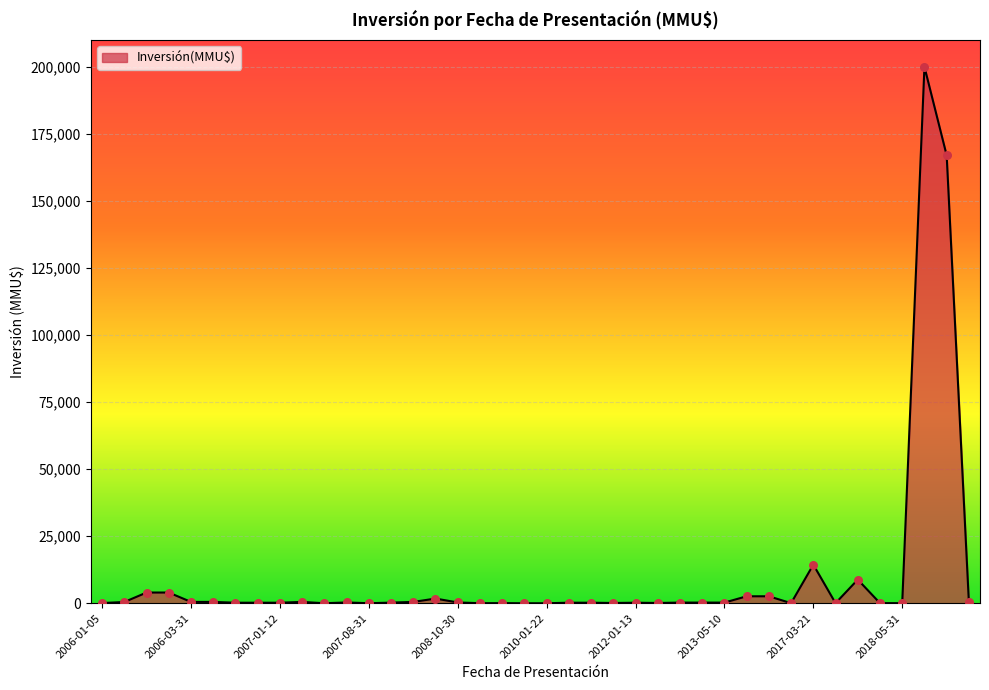

What is the difference between the maximum and minimum values?

200000